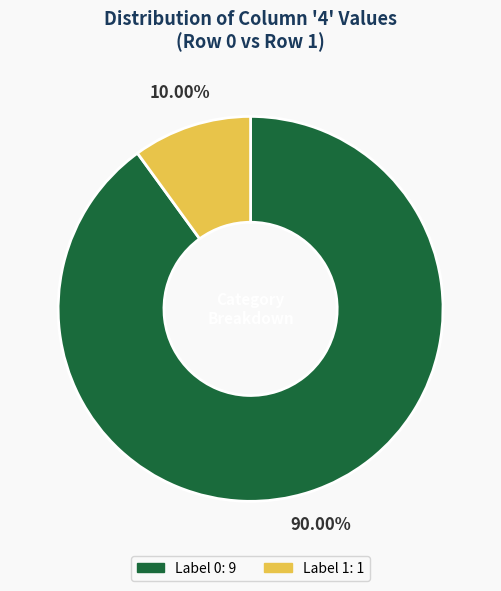

Between Label 1: 1 and Label 0: 9, which is larger?

Label 0: 9